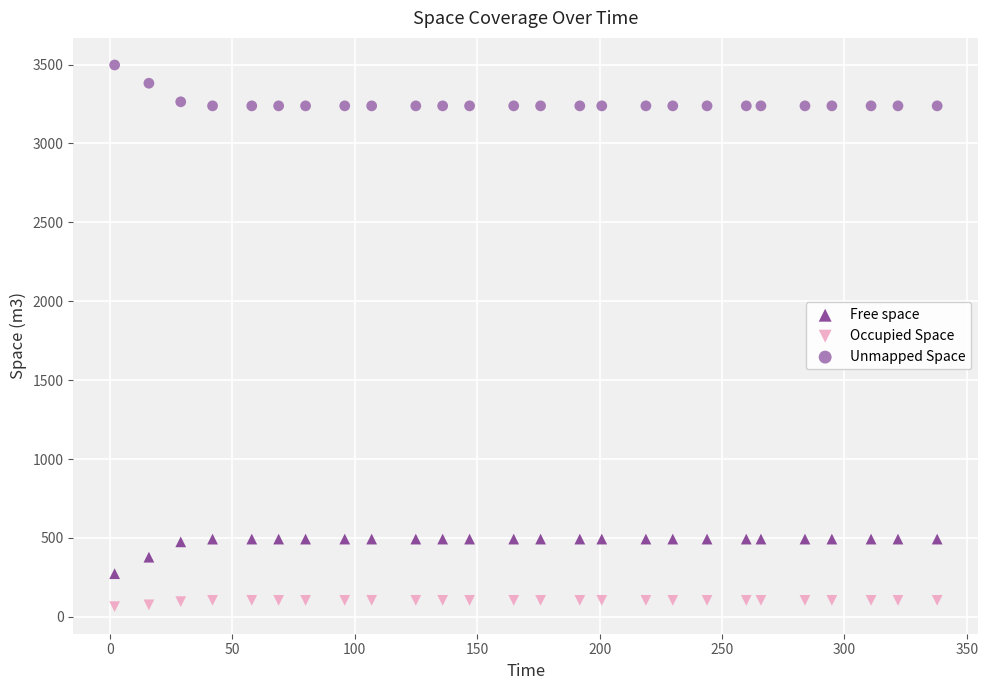

Which series contains the lowest Y value?

Occupied Space